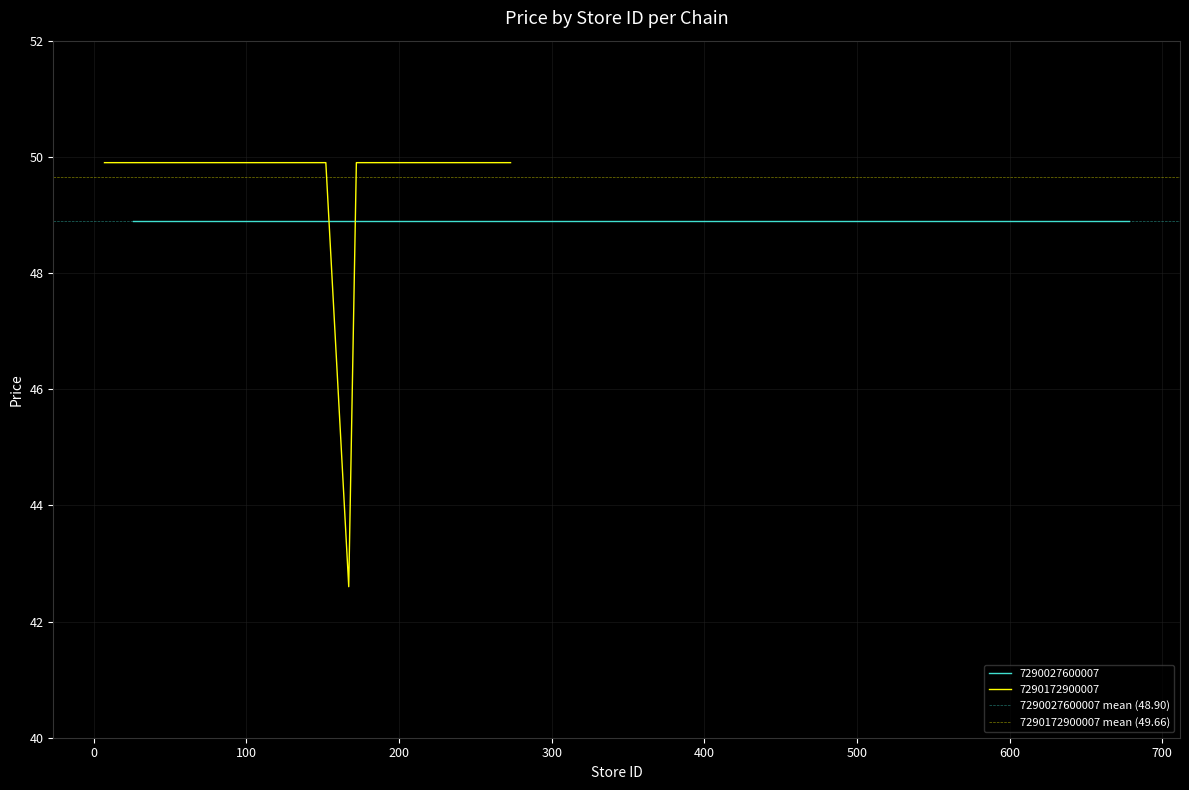

Rank the series by their maximum value, from highest to lowest.

7290172900007 mean (49.66), 7290027600007 mean (48.90)